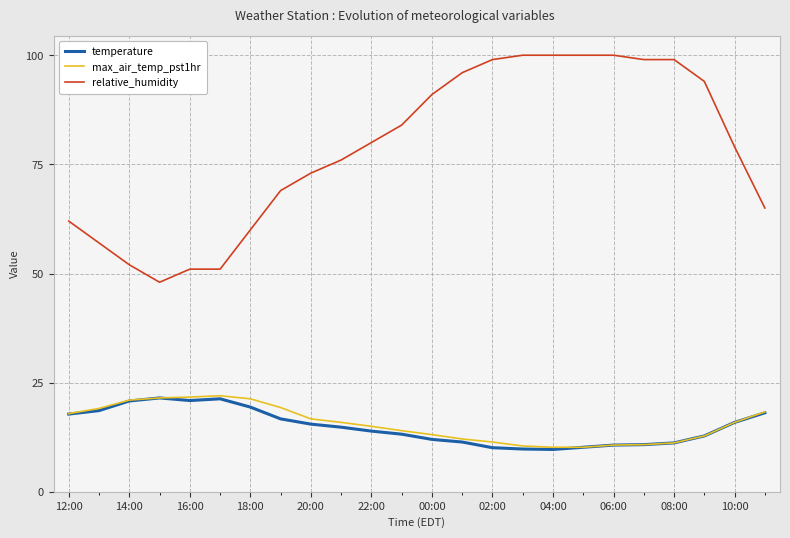

At how many categories does at least one series exceed 86?

10